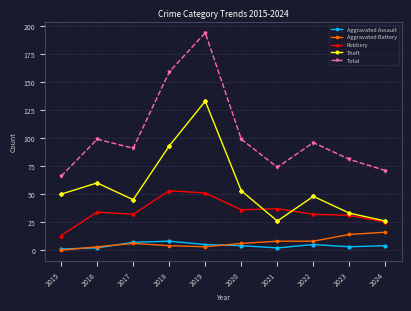

The value of Aggravated Battery at 2023 is 5. True or false?

False